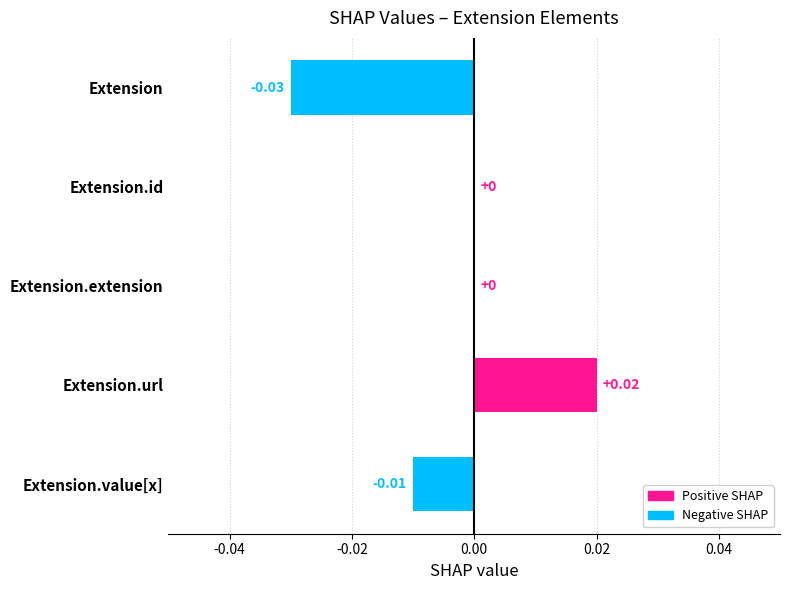

Which label corresponds to the largest value in the chart?

Extension.url